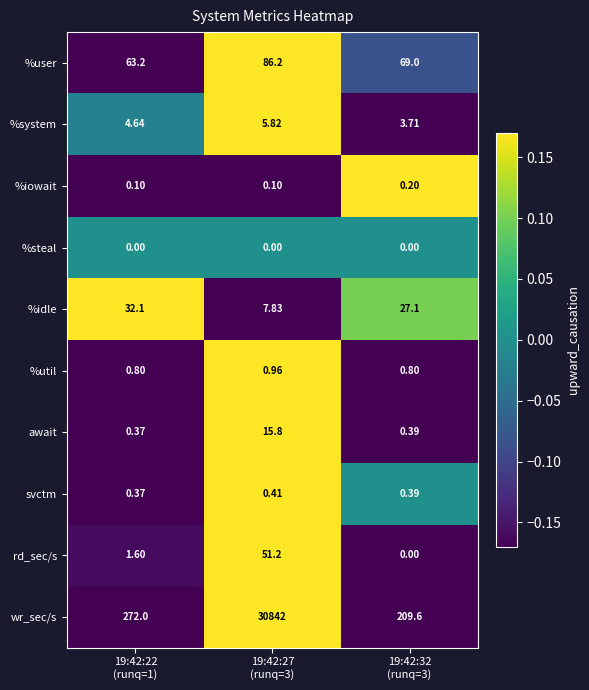

List the series in order of their peak value, highest first.

wr_sec/s, %user, rd_sec/s, %idle, await, %system, %util, svctm, %iowait, %steal